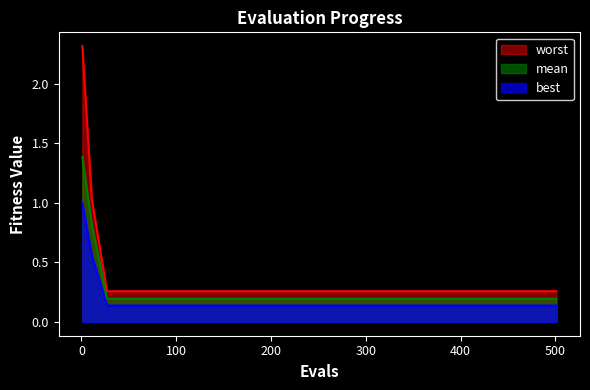

What is the highest value of the worst series?

2.3